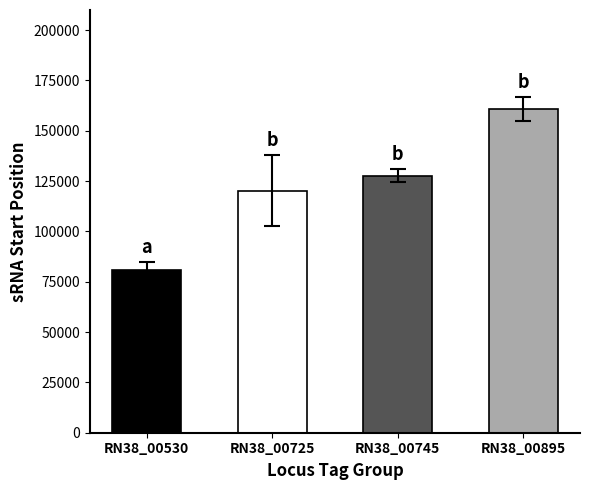

What value does the Hit Start series have at RN38_00530?

80686